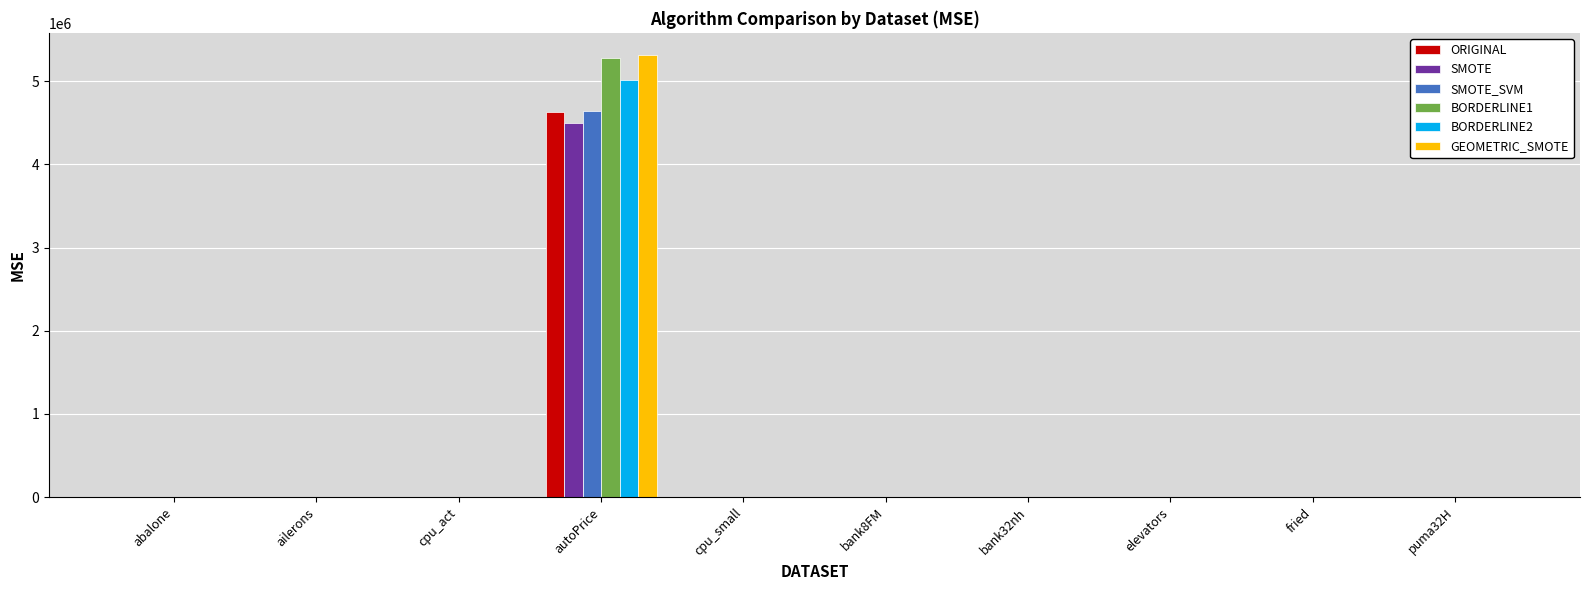

Where does the GEOMETRIC_SMOTE series first go above 4?

abalone